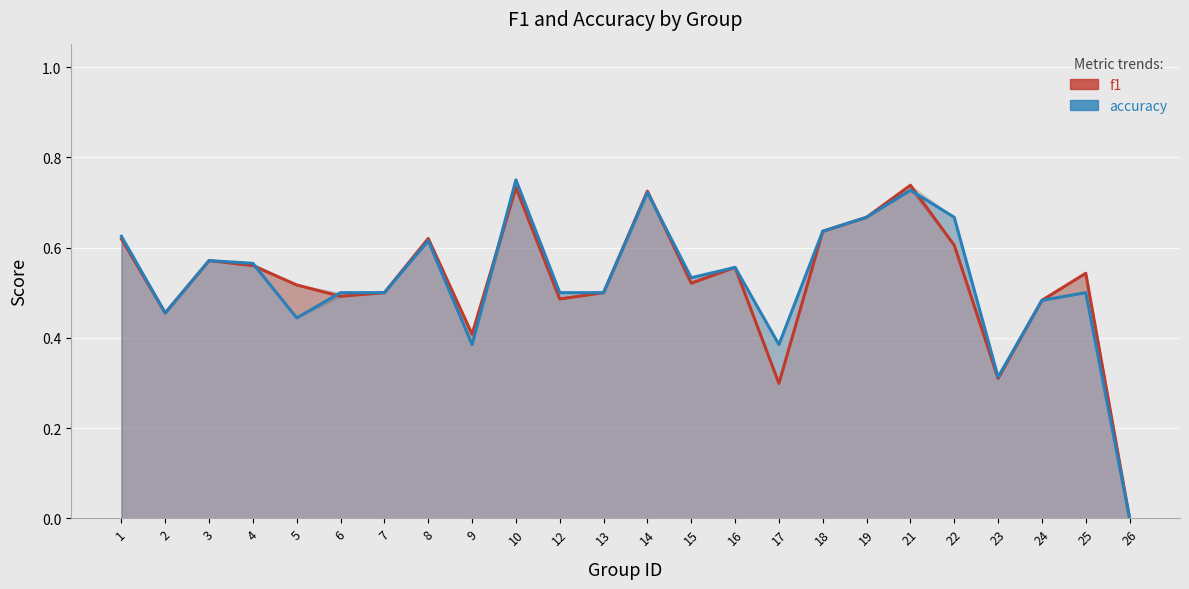

Is the value of f1 at 24 greater than the value of accuracy at 23?

Yes